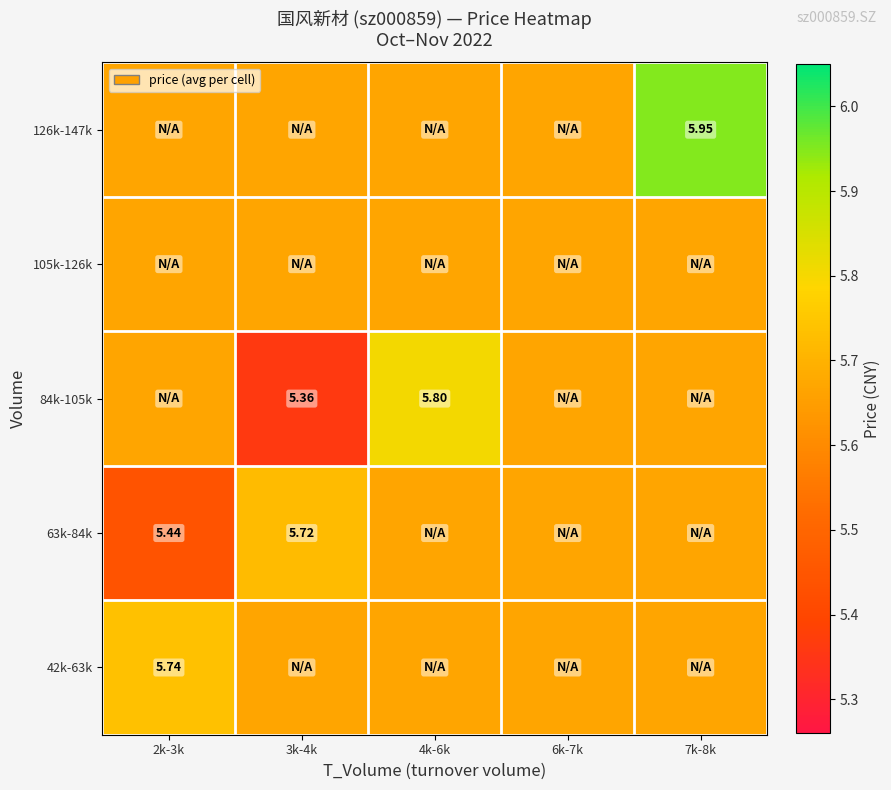

Between 3k-4k and 6k-7k, which series saw the biggest shift?

84k-105k